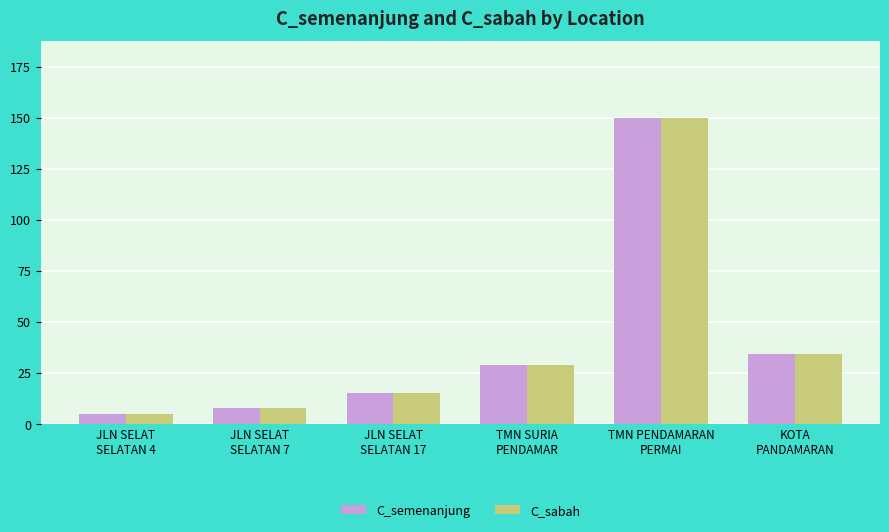

What position from the left is TMN PENDAMARAN
PERMAI?

5